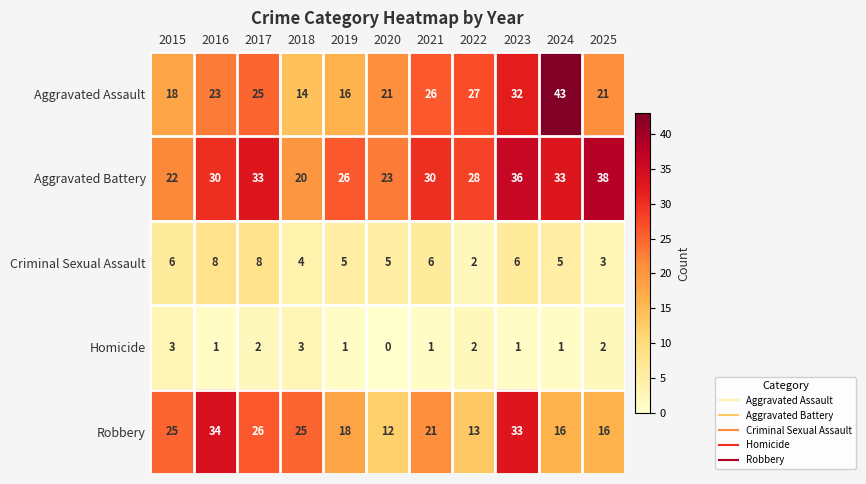

Is it true that Homicide equals 1 at 2022?

False